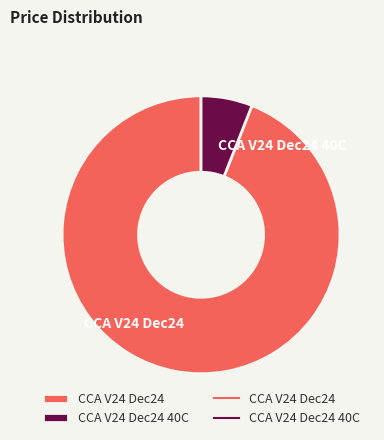

Which slice is the smallest?

CCA V24 Dec24 40C